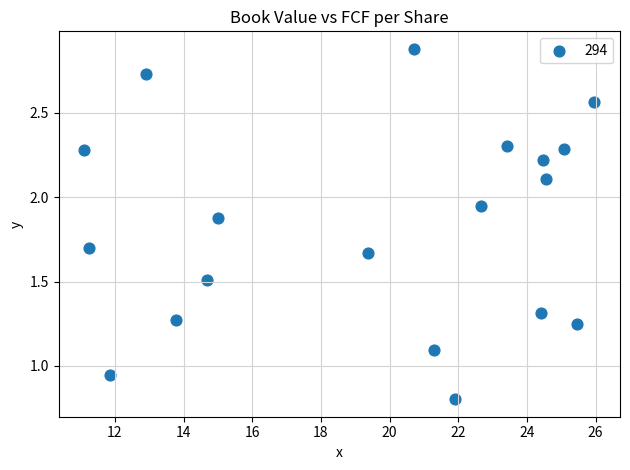

What is the range of X values (max minus min)?

14.9